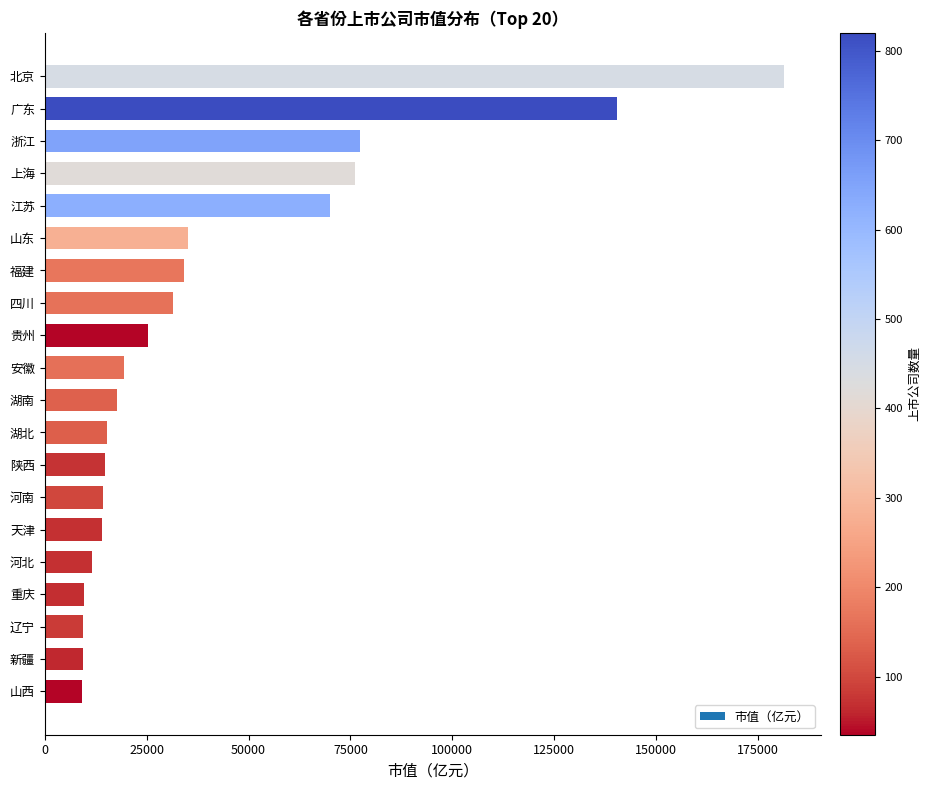

The chart shows a value of 130063.4 at 上海. True or false?

False